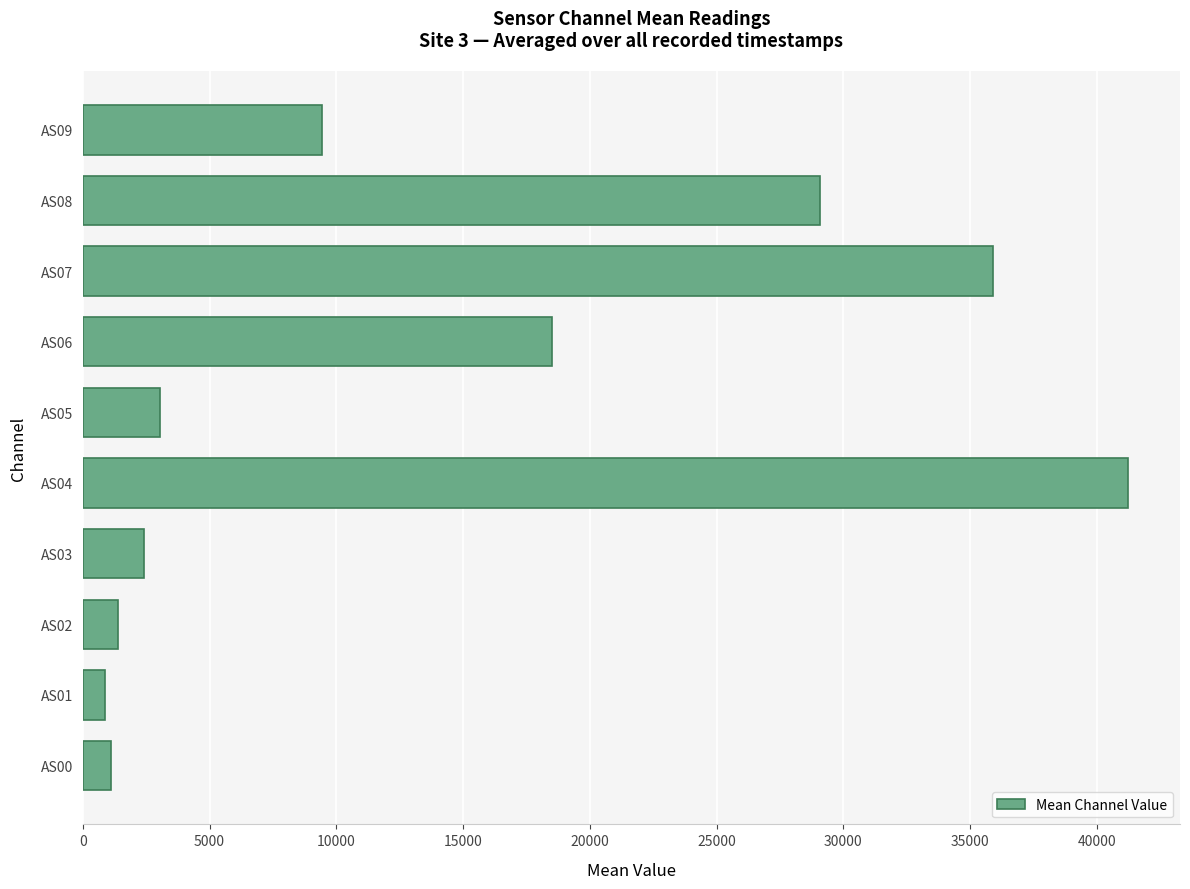

Which has a higher value, AS06 or AS00?

AS06